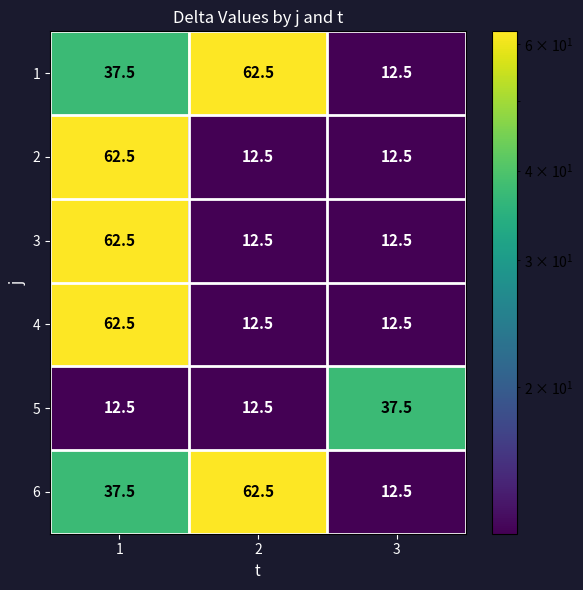

The value of 3 at 1 is 43.0. True or false?

False